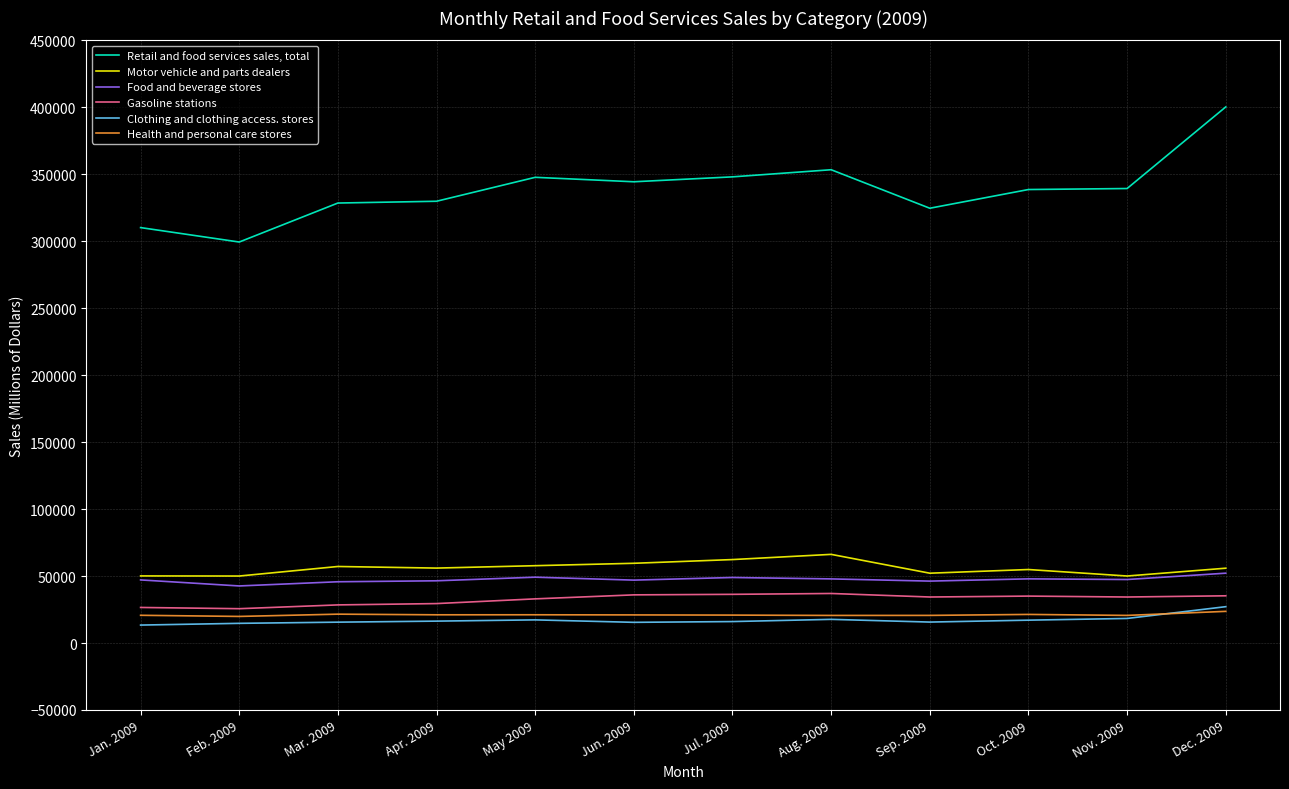

At which label does Retail and food services sales, total reach its peak?

Dec. 2009